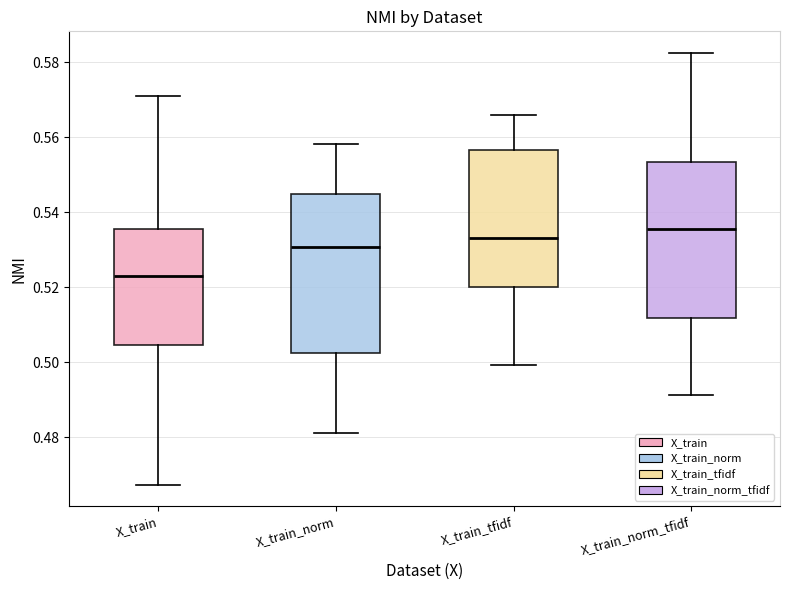

Which box's median line is the lowest?

X_train